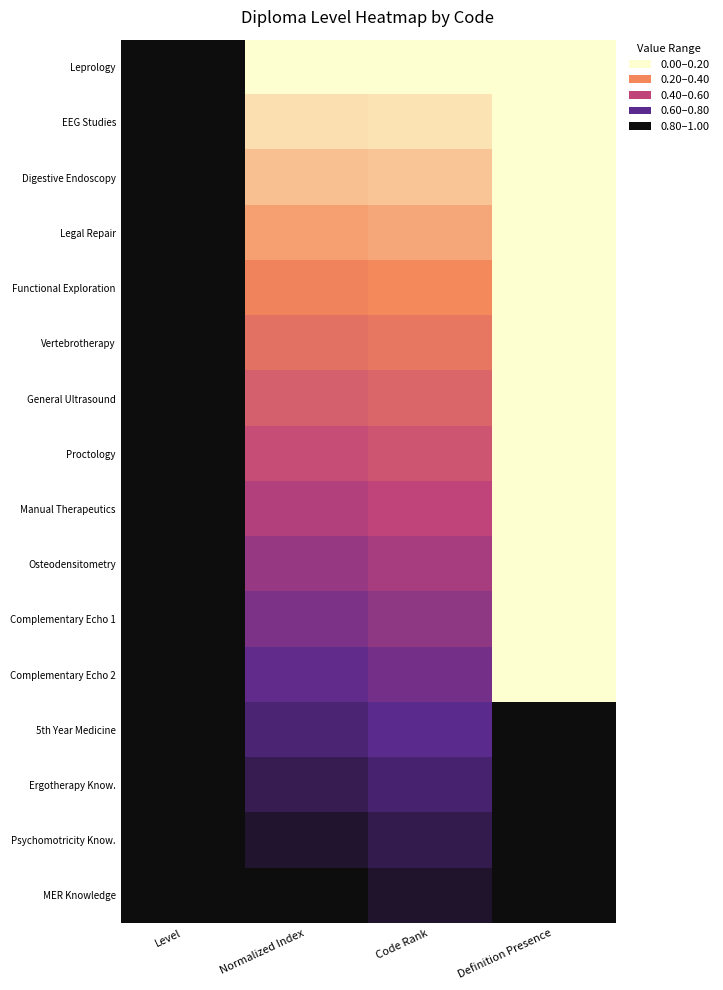

What is the difference between the highest and lowest values at Definition Presence?

1.0